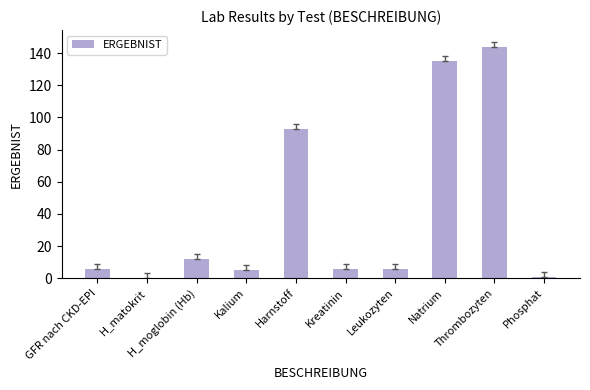

At which label is the value closest to 72?

Harnstoff